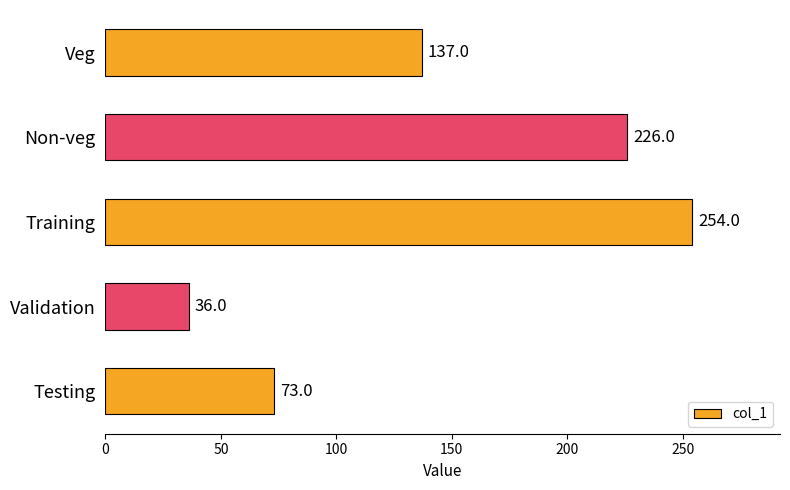

What is the change in value from Veg to Validation?

-101